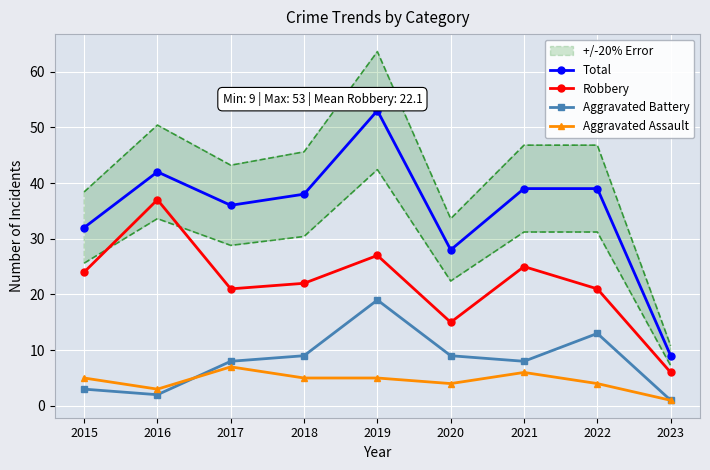

At which category does the chart reach its minimum across all series?

2023